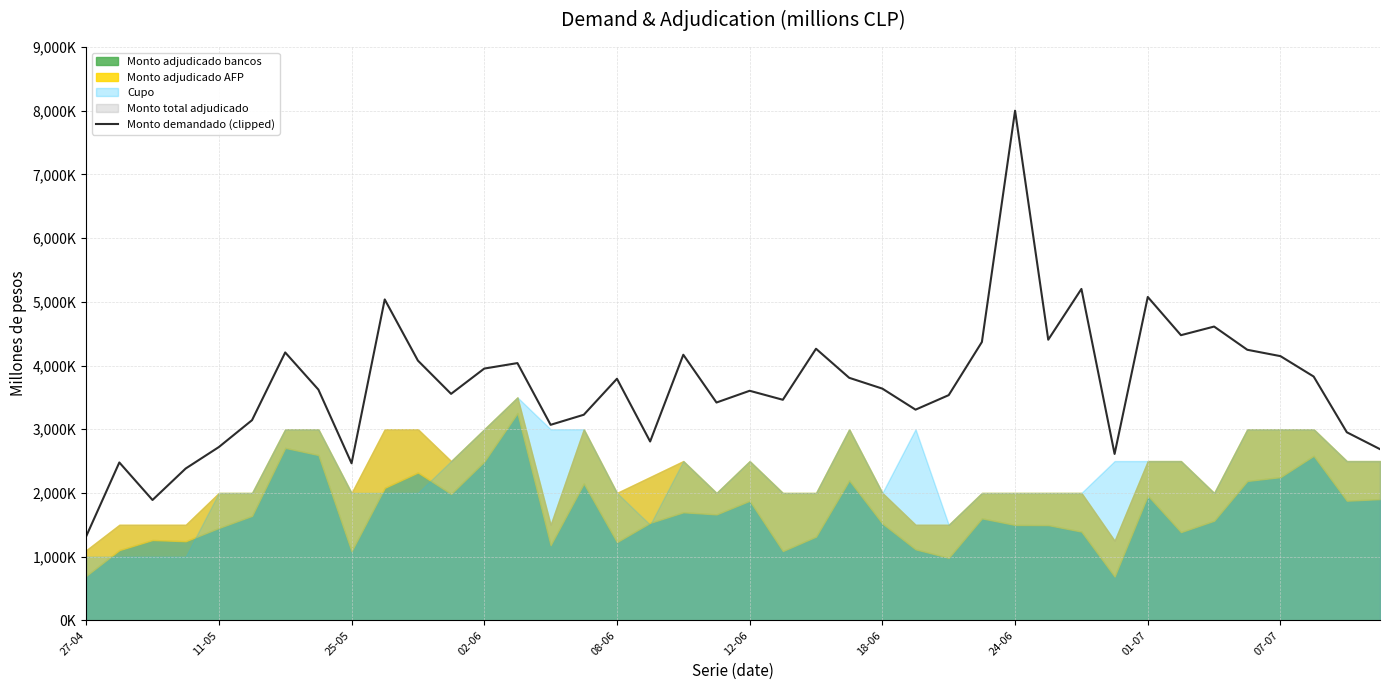

Reading left to right, what are all the values shown in this chart?

1317000	2478000	1889000	2383000	2720000	3142000	4205000	3622000	2465000	5037000	4077000	3555000	3952000	4038000	3069000	3227000	3792000	2807000	4169000	3419000	3603400	3462000	4263000	3807000	3637000	3307000	3535000	4369000	8000000	4405000	5202000	2611800	5076000	4476000	4611400	4247000	4147000	3827000	2952000	2687000